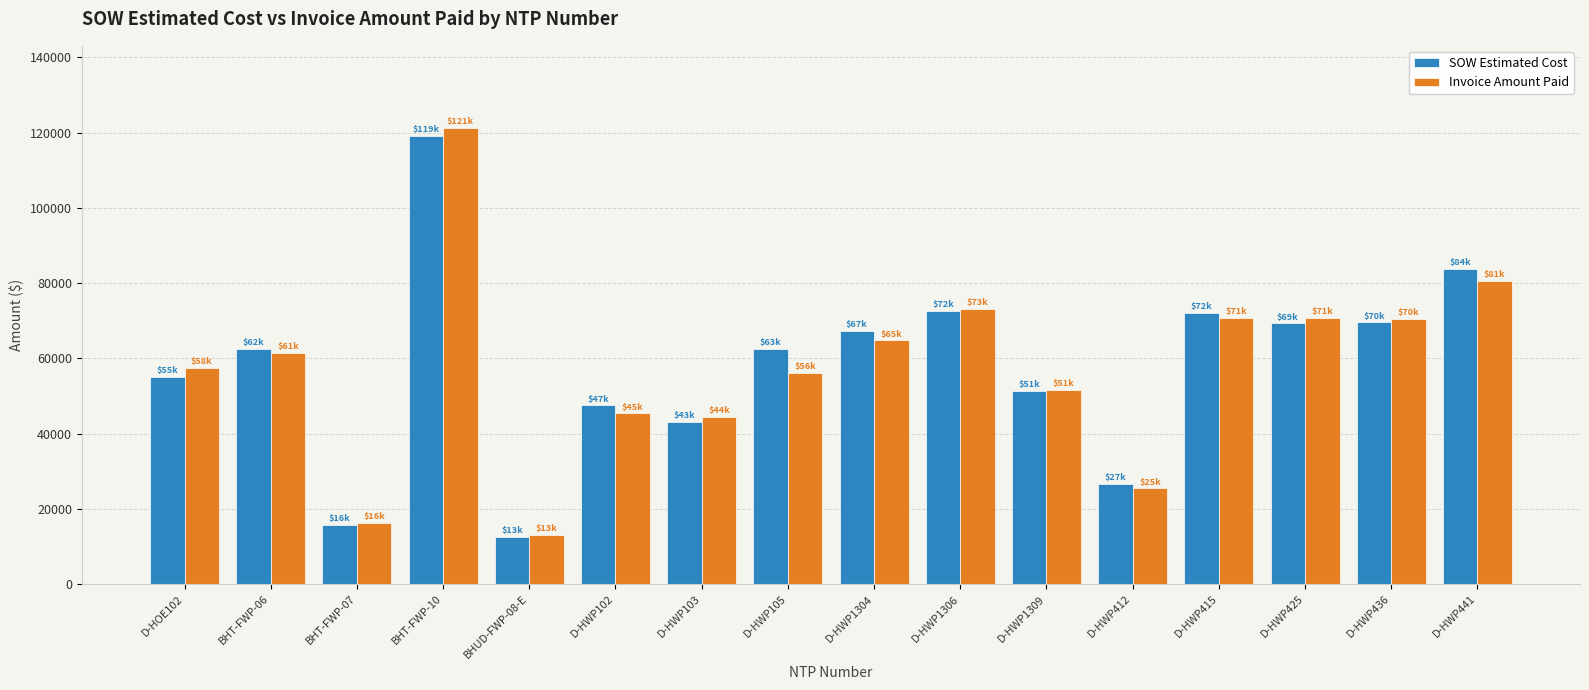

What is the sum of all SOW Estimated Cost values?

930314.8